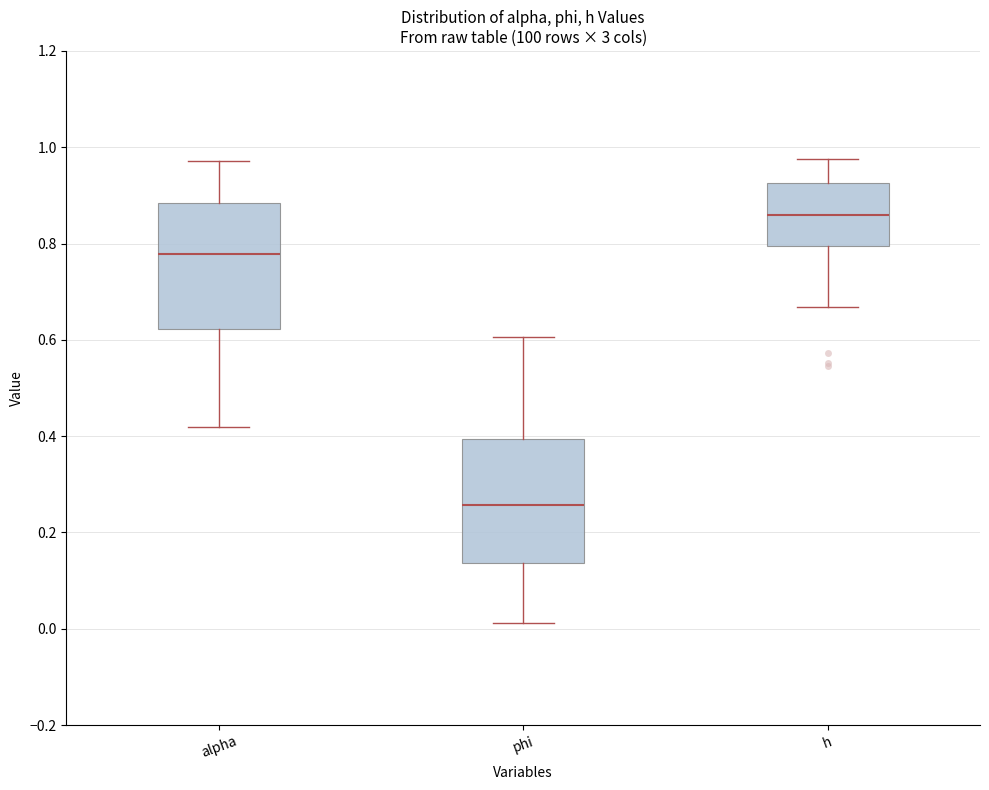

Reading left to right, transcribe this box plot: for each box, give where its median line is, the range the box spans, and where its two whiskers end, as read against the y-axis. The values are not printed on the chart, so give them approximately, as read against the axis.

alpha: median 0.78, box 0.62 to 0.88, whiskers 0.42 to 0.98
phi: median 0.26, box 0.14 to 0.40, whiskers 0.02 to 0.60
h: median 0.86, box 0.80 to 0.92, whiskers 0.66 to 0.98